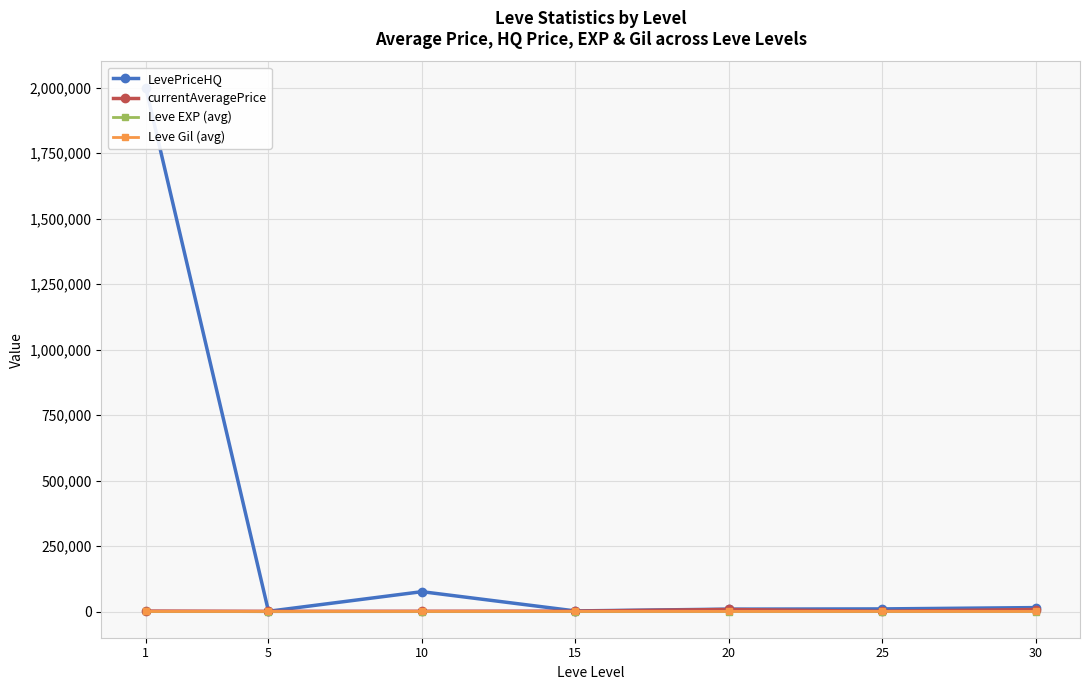

At 5, list the series in order from smallest to largest.

Leve EXP (avg), Leve Gil (avg), currentAveragePrice, LevePriceHQ